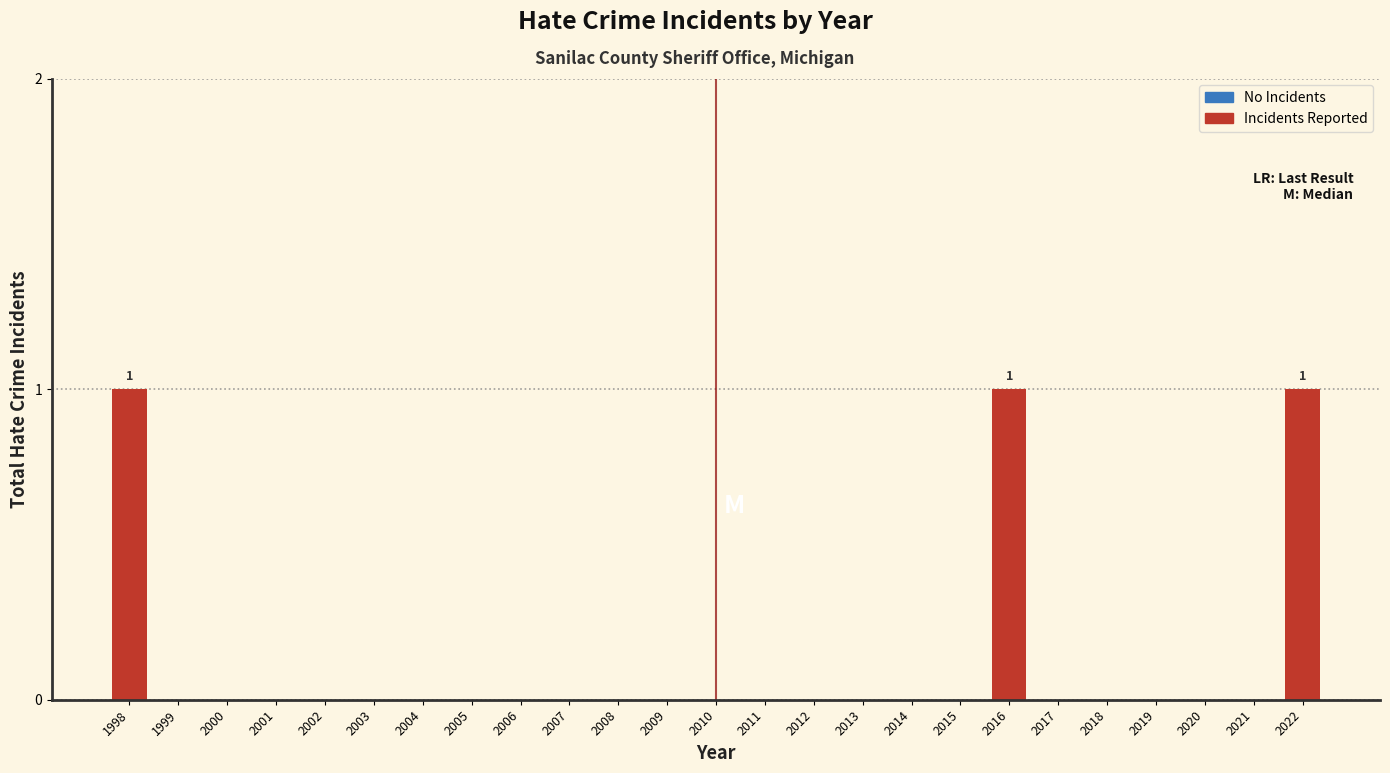

Reading right to left, list all the values displayed in this chart.

2022=1	2021=0	2020=0	2019=0	2018=0	2017=0	2016=1	2015=0	2014=0	2013=0	2012=0	2011=0	2010=0	2009=0	2008=0	2007=0	2006=0	2005=0	2004=0	2003=0	2002=0	2001=0	2000=0	1999=0	1998=1